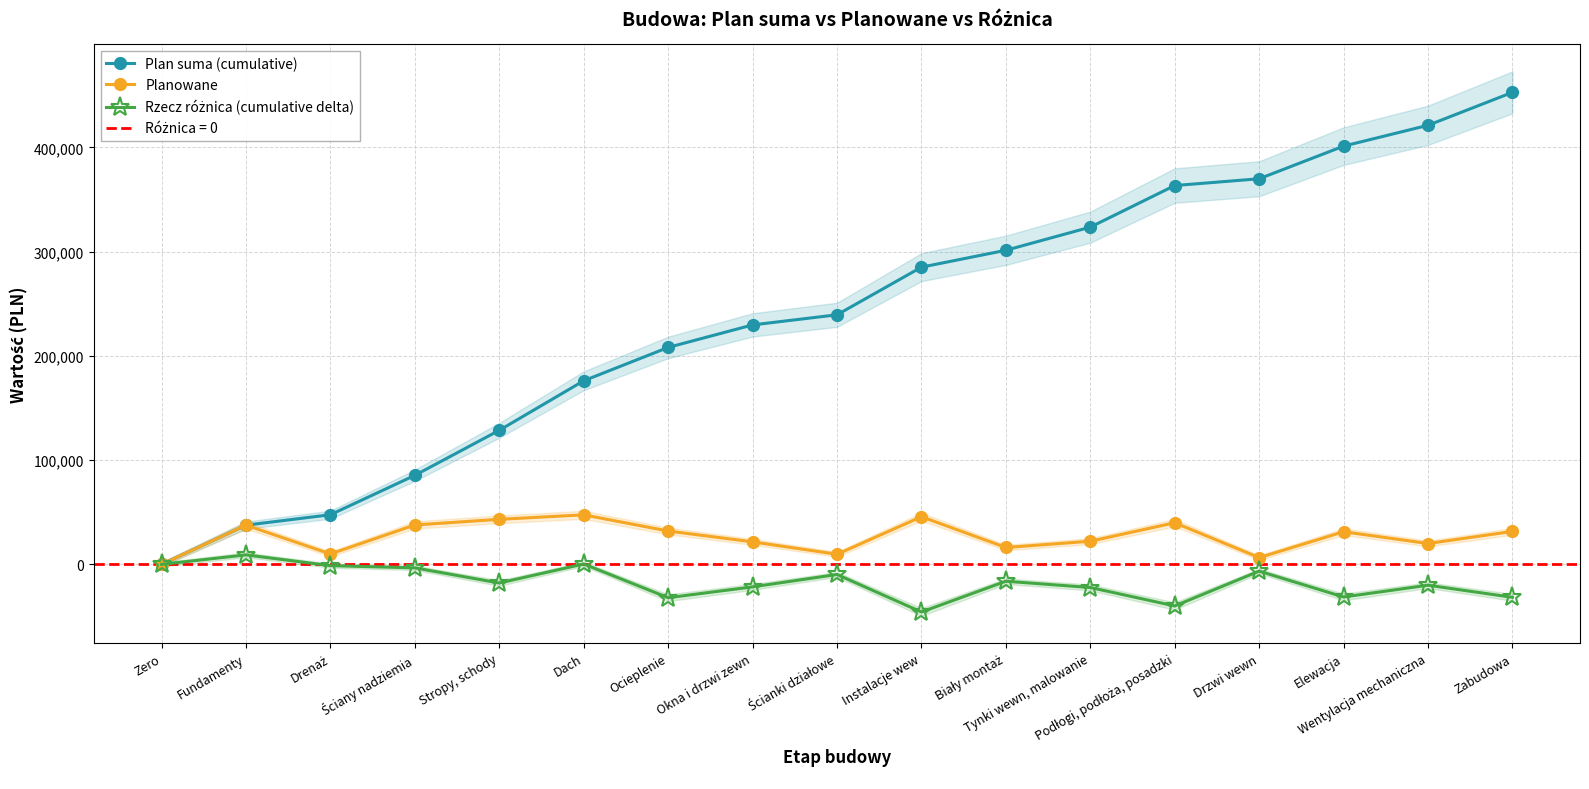

Reading left to right, extract all data points from this chart.

Plan suma (cumulative): Zero=0	Fundamenty=37600	Drenaż=47600	Ściany nadziemia=85400	Stropy, schody=128600	Dach=176100	Ocieplenie=208100	Okna i drzwi zewn=229700	Ścianki działowe=239400	Instalacje wew=285100	Biały montaż=301300	Tynki wewn, malowanie=323500	Podłogi, podłoża, posadzki=363400	Drzwi wewn=369900	Elewacja=401200	Wentylacja mechaniczna=421200	Zabudowa=452800
Planowane: Zero=0	Fundamenty=37600	Drenaż=10000	Ściany nadziemia=37800	Stropy, schody=43200	Dach=47500	Ocieplenie=32000	Okna i drzwi zewn=21600	Ścianki działowe=9700	Instalacje wew=45700	Biały montaż=16200	Tynki wewn, malowanie=22200	Podłogi, podłoża, posadzki=39900	Drzwi wewn=6500	Elewacja=31300	Wentylacja mechaniczna=20000	Zabudowa=31600
Rzecz różnica (cumulative delta): Zero=0	Fundamenty=9100	Drenaż=-1235	Ściany nadziemia=-3352	Stropy, schody=-17900	Dach=377	Ocieplenie=-32000	Okna i drzwi zewn=-21600	Ścianki działowe=-9700	Instalacje wew=-45700	Biały montaż=-16200	Tynki wewn, malowanie=-22200	Podłogi, podłoża, posadzki=-39900	Drzwi wewn=-6500	Elewacja=-31300	Wentylacja mechaniczna=-20000	Zabudowa=-31600